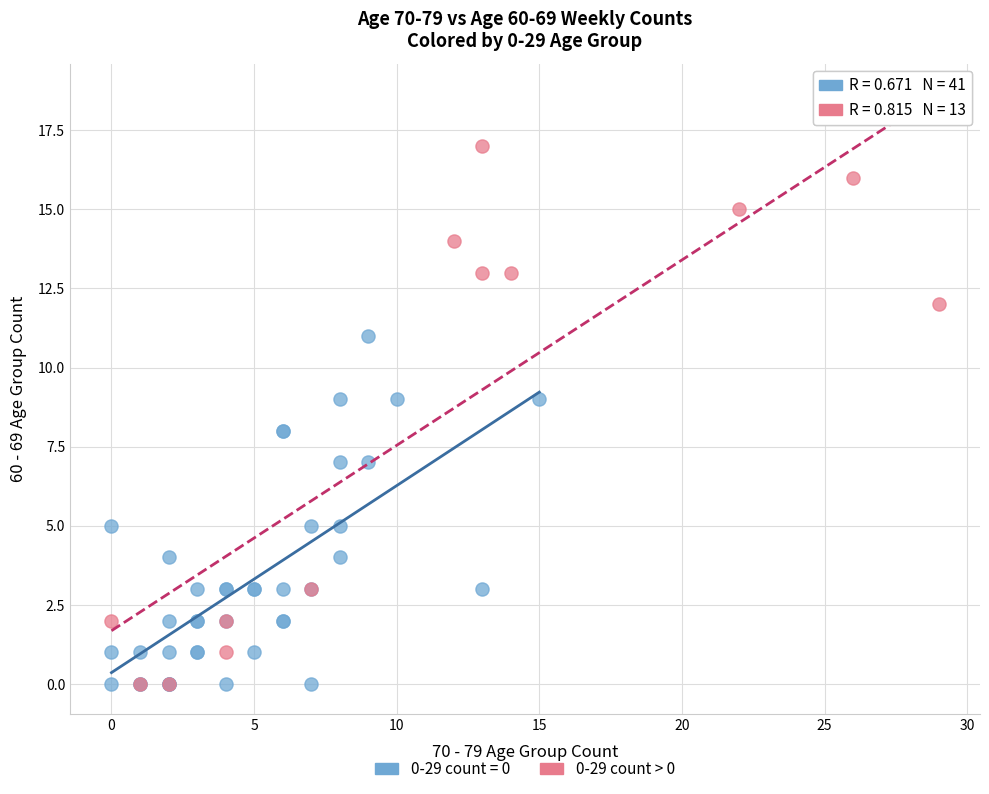

Which series has the largest Y range (max minus min)?

0-29 count > 0